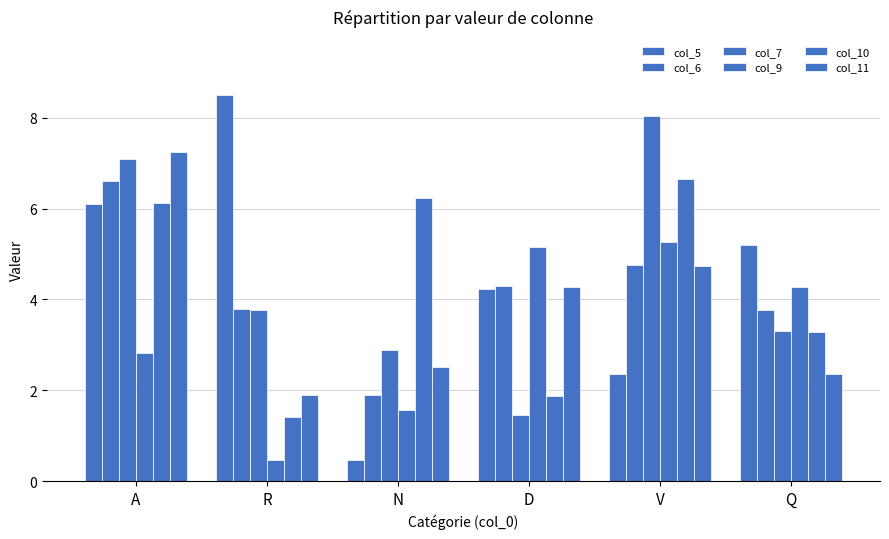

The value of col_9 at R is 0.5. True or false?

True